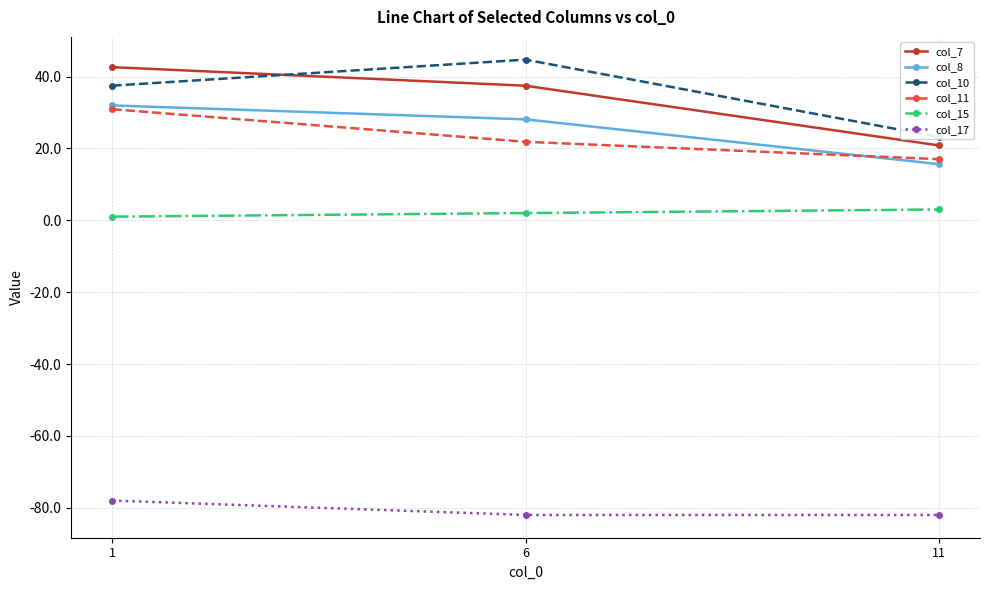

Which series has the largest total across all categories?

col_10